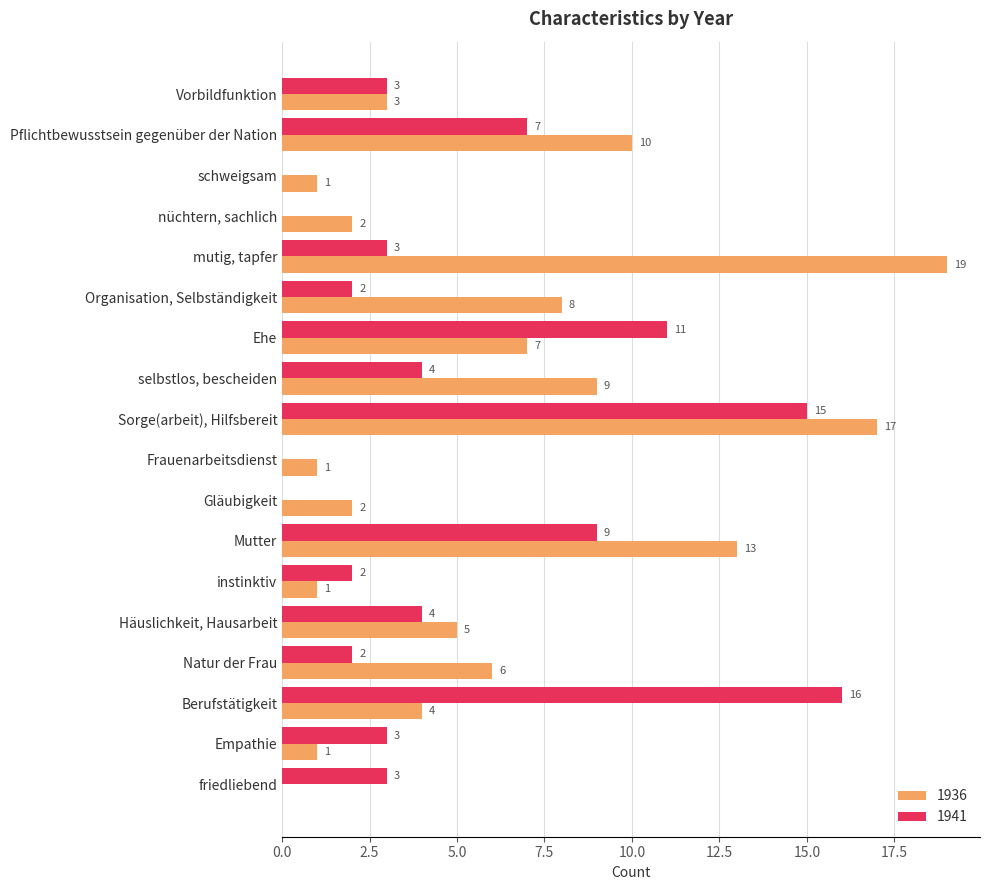

What is the approximate value of 1936 at Vorbildfunktion, to the nearest 5?

5